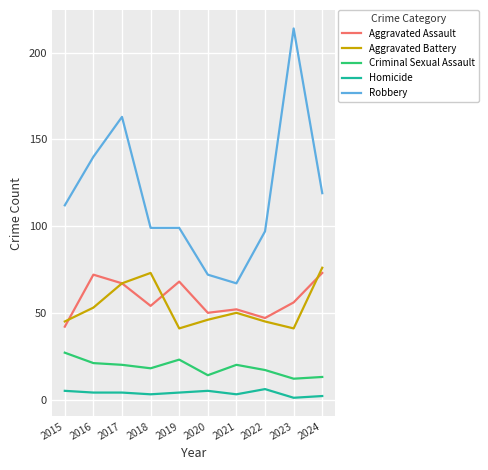

Rank the series by their maximum value, from highest to lowest.

Robbery, Aggravated Battery, Aggravated Assault, Criminal Sexual Assault, Homicide